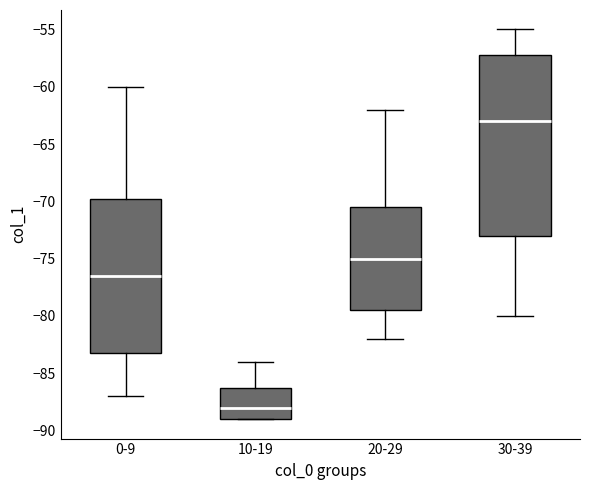

Which box's median line is the lowest?

10-19